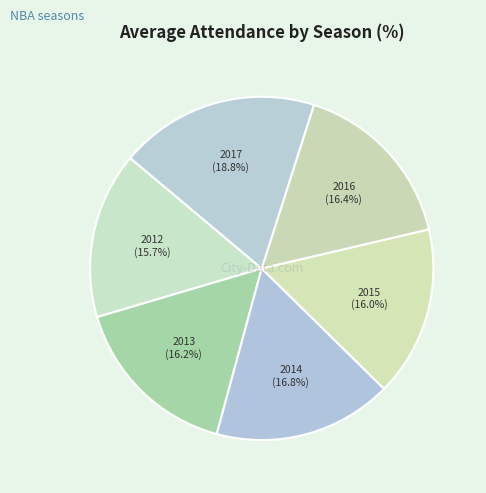

What percentage is the 2017 slice, to the nearest percent?

19%